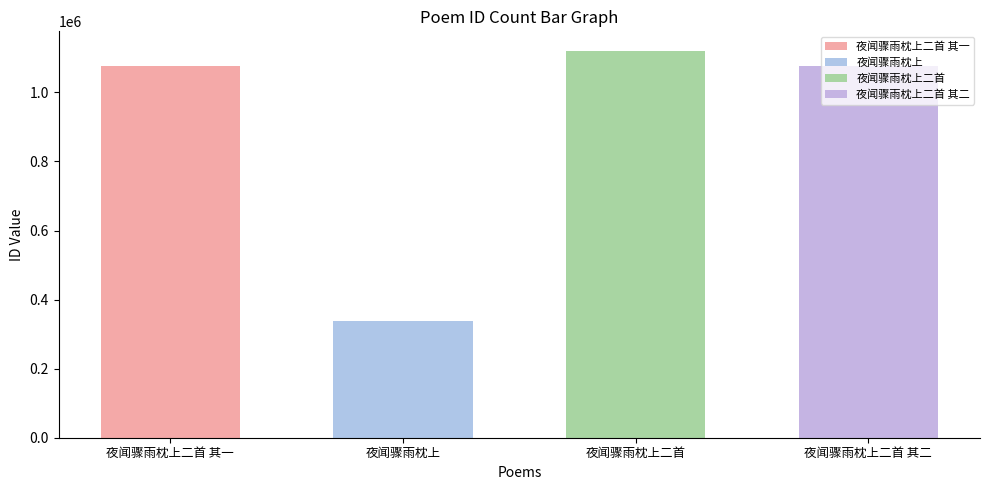

What is the change in value from 夜闻骤雨枕上二首 其一 to 夜闻骤雨枕上?

-739522